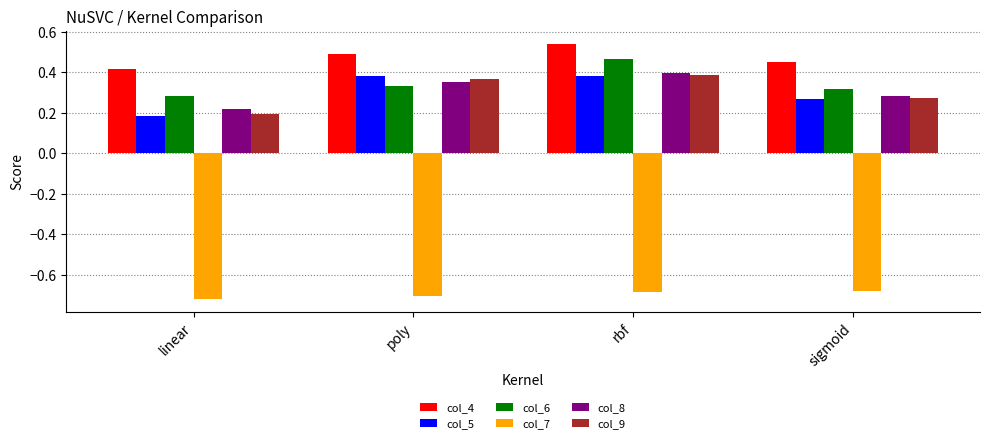

Which series has the widest spread of values?

col_5